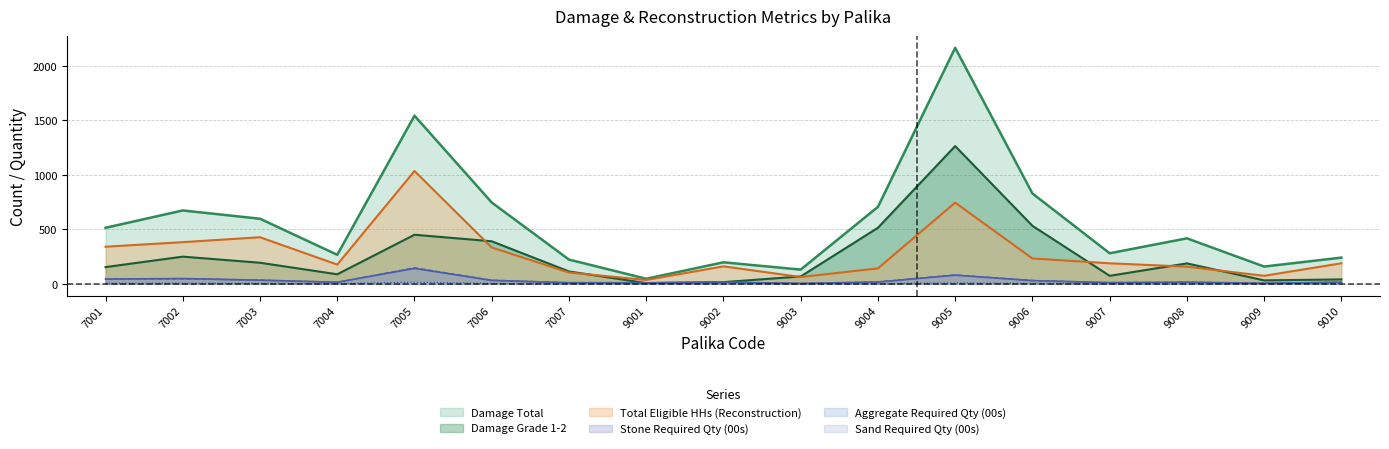

Reading left to right, list all the values displayed in this chart.

Damage Grade 1-2: 7001=153	7002=249	7003=193	7004=87	7005=450	7006=390	7007=113	9001=6	9002=15	9003=67	9004=514	9005=1264	9006=532	9007=73	9008=187	9009=31	9010=40
Damage Total: 7001=514	7002=673	7003=597	7004=266	7005=1543	7006=746	7007=222	9001=46	9002=197	9003=130	9004=706	9005=2166	9006=829	9007=280	9008=417	9009=158	9010=240
Total Eligible HHs (Reconstruction): 7001=340	7002=382	7003=427	7004=176	7005=1035	7006=333	7007=103	9001=35	9002=160	9003=62	9004=141	9005=745	9006=232	9007=188	9008=157	9009=73	9010=188
Stone Required Qty (00s): 7001=43	7002=48	7003=33	7004=14	7005=141	7006=31	7007=10	9001=9	9002=15	9003=3	9004=16	9005=79	9006=29	9007=10	9008=15	9009=4	9010=14
Aggregate Required Qty (00s): 7001=44	7002=45	7003=34	7004=14	7005=147	7006=33	7007=9	9001=10	9002=14	9003=3	9004=17	9005=81	9006=30	9007=11	9008=15	9009=5	9010=15
Sand Required Qty (00s): 7001=4	7002=5	7003=3	7004=1	7005=15	7006=3	7007=1	9001=1	9002=1	9003=0	9004=1	9005=8	9006=3	9007=1	9008=1	9009=0	9010=1